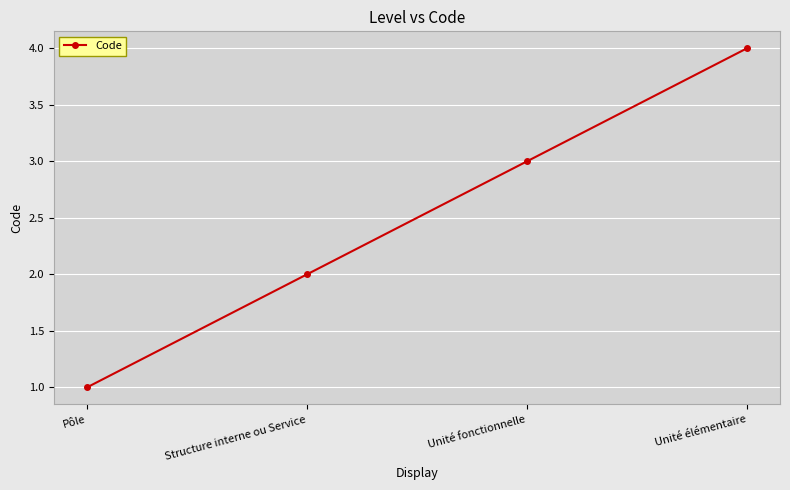

What position from the left is Structure interne ou Service?

2